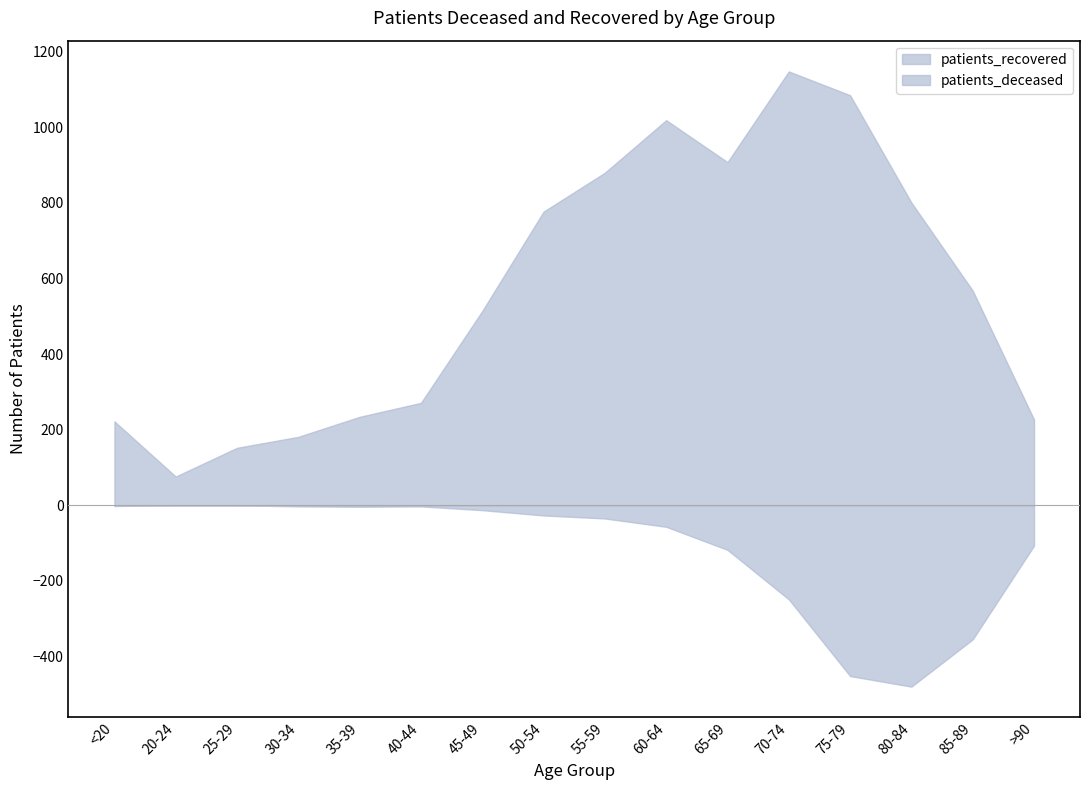

Which category has the lowest value across all series?

80-84